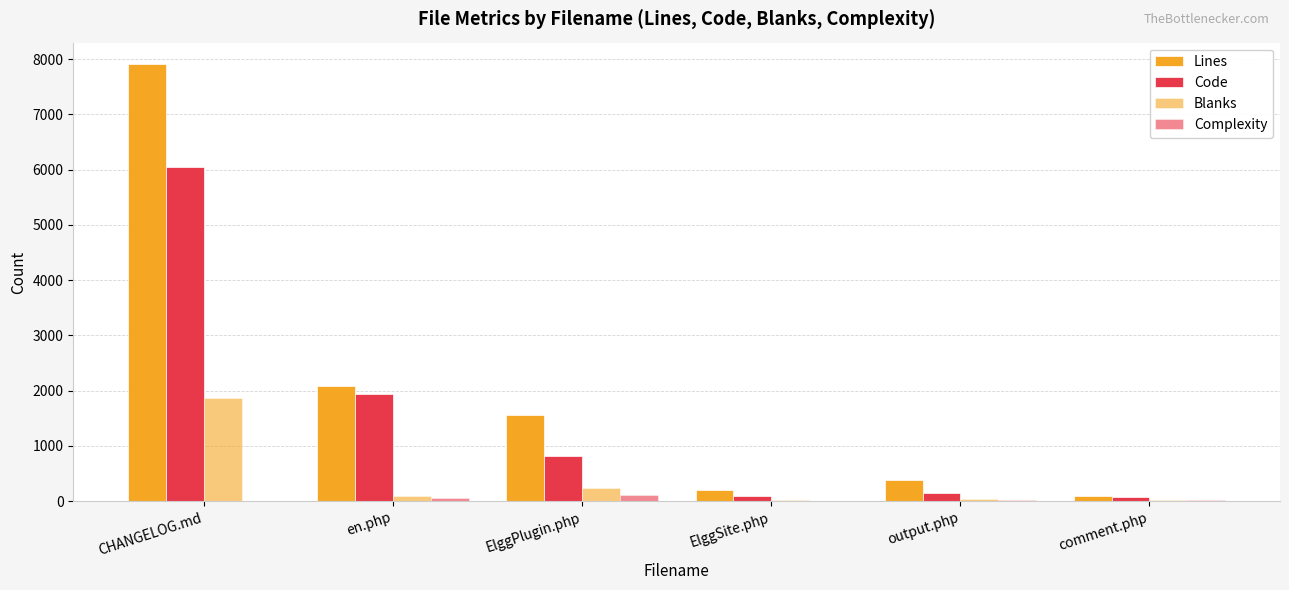

How many groups of bars are there?

6